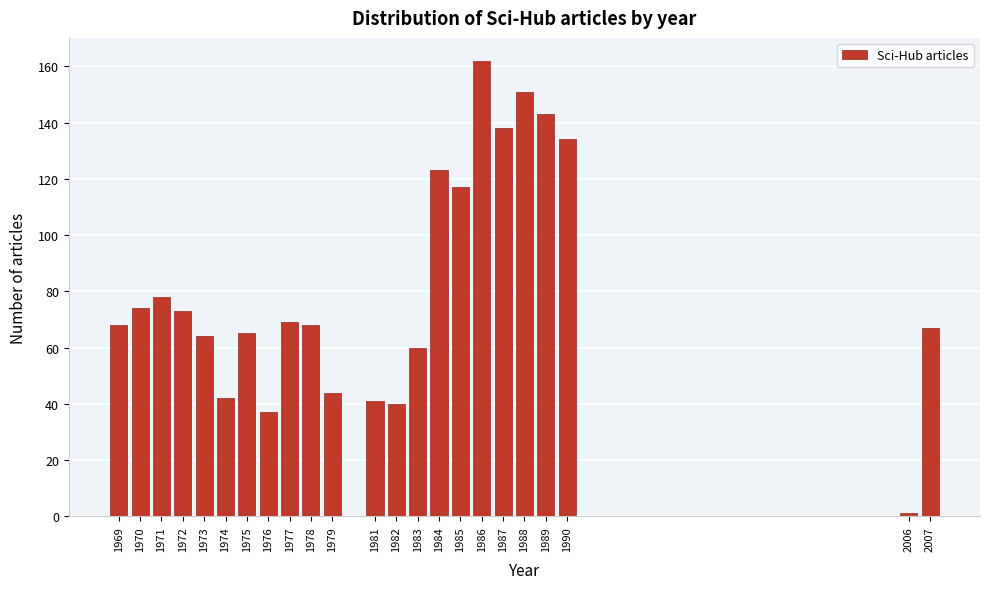

Reading right to left, extract all data points from this chart.

2007=67	2006=1	1990=134	1989=143	1988=151	1987=138	1986=162	1985=117	1984=123	1983=60	1982=40	1981=41	1979=44	1978=68	1977=69	1976=37	1975=65	1974=42	1973=64	1972=73	1971=78	1970=74	1969=68